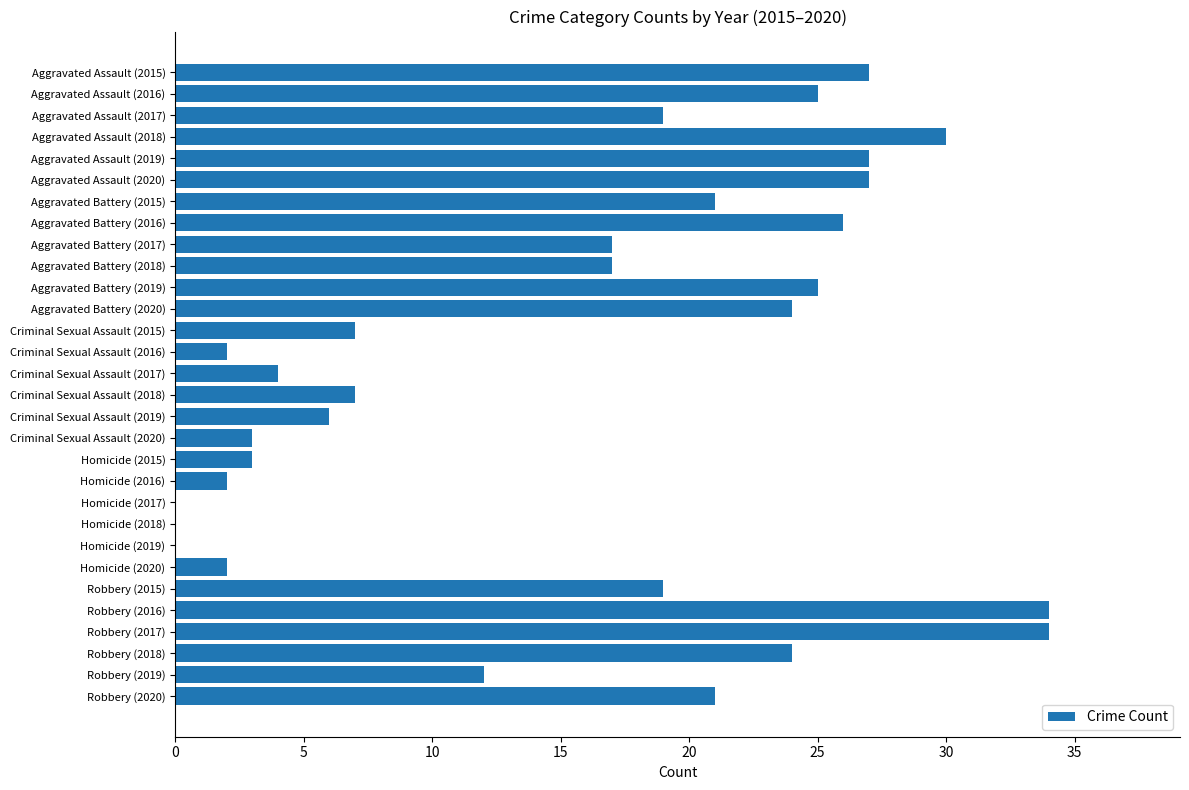

How many series are shown in this chart?

1